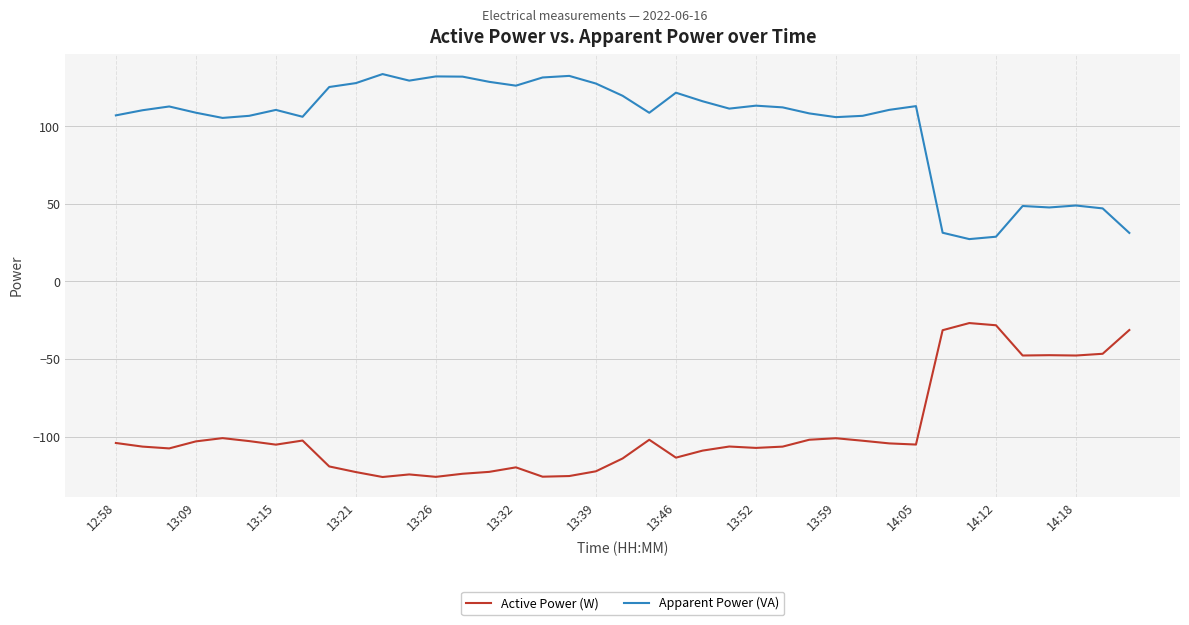

True or false: Apparent Power (VA) and Active Power (W) intersect in this chart.

False